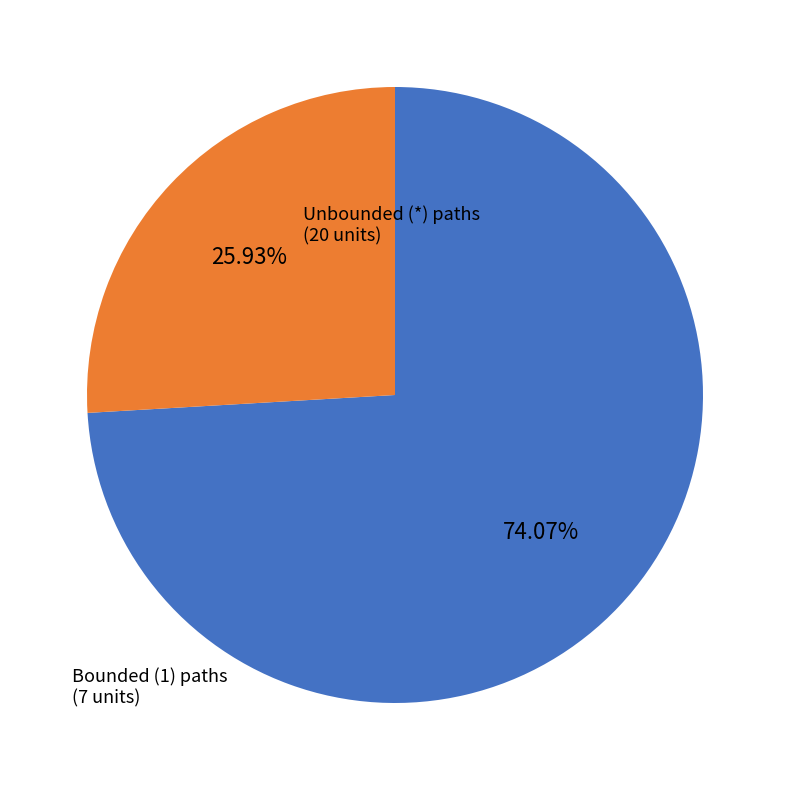

Is there any slice that represents more than half of the pie?

Yes